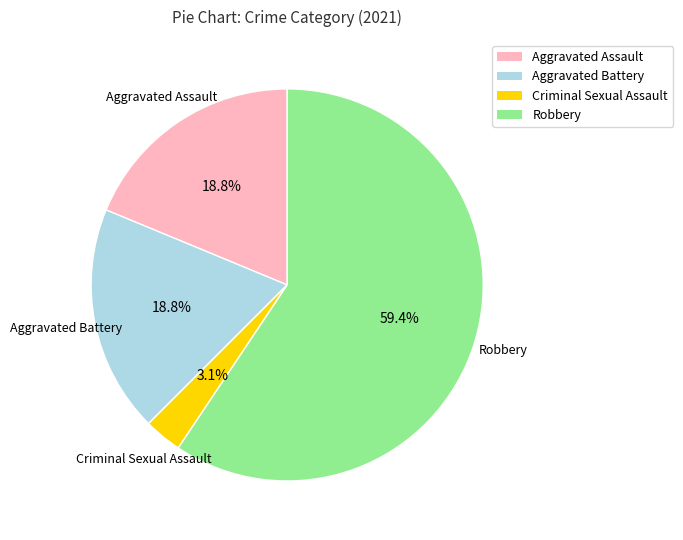

Which category has the smallest portion of the pie?

Criminal Sexual Assault